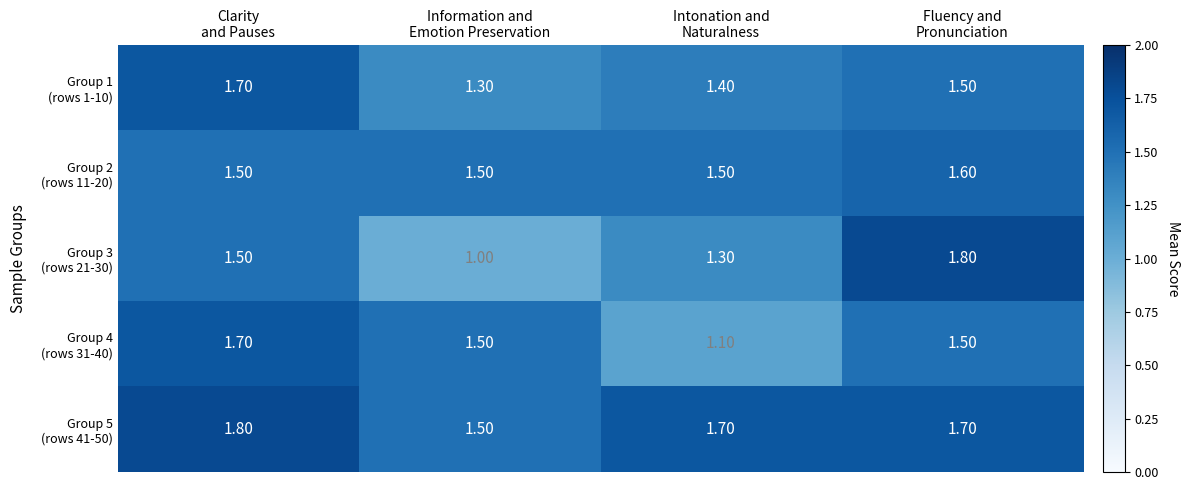

What is the total value across all series at Clarity
and Pauses?

8.2